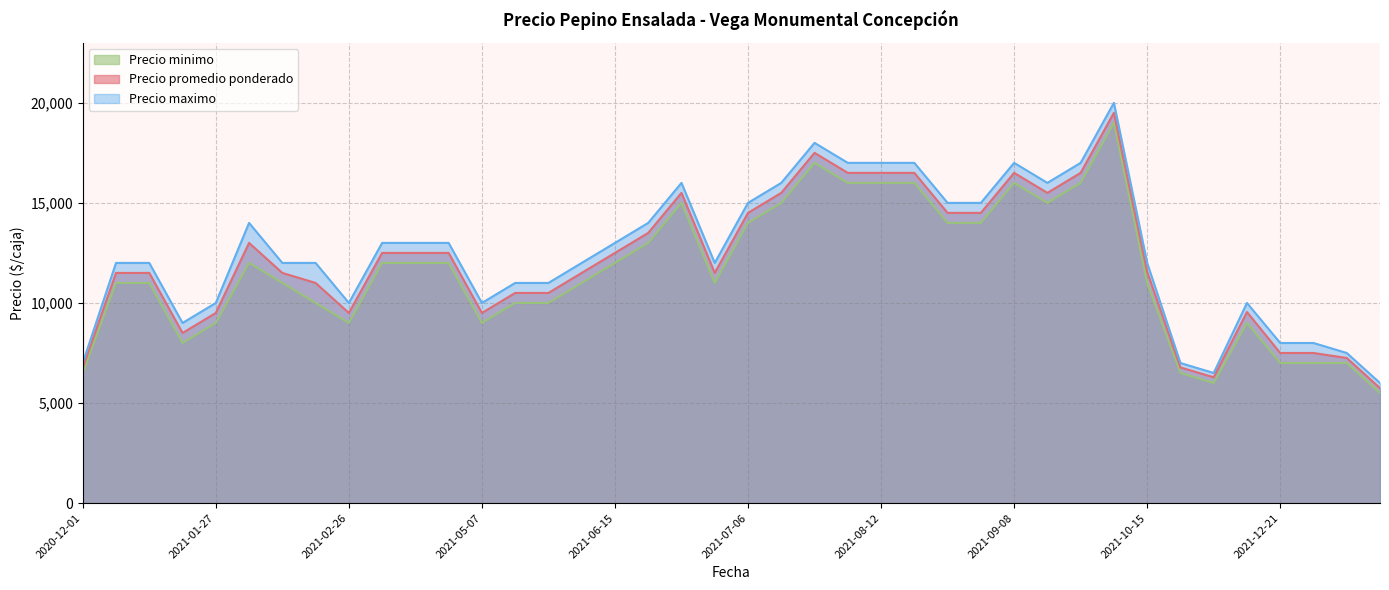

Which series has the largest range (max minus min)?

Precio maximo